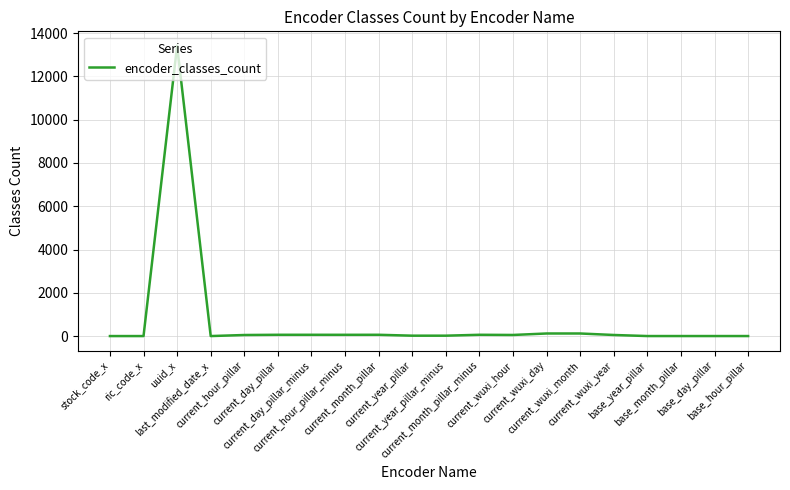

What is the difference between the maximum and minimum values?

13407